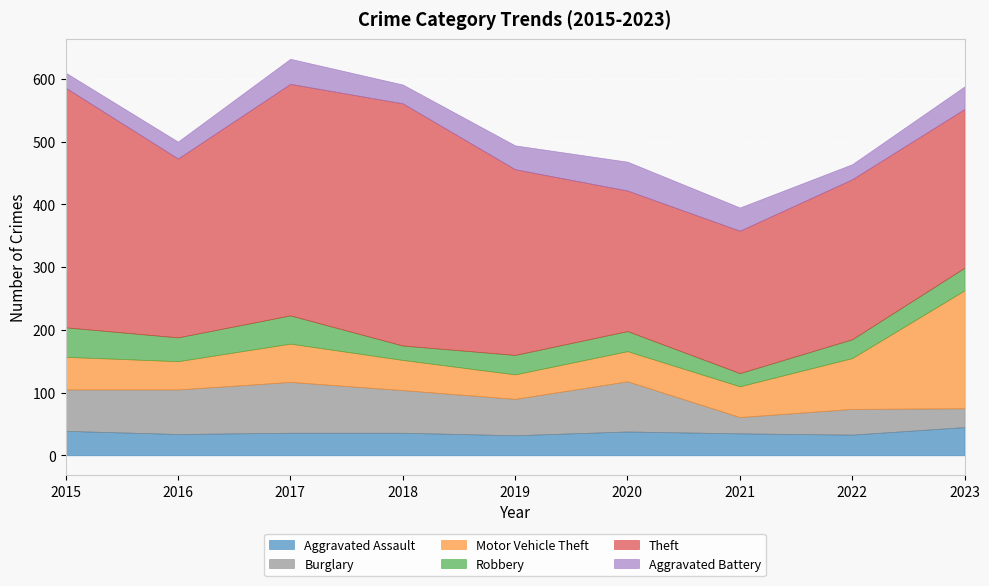

The Burglary series shows 68 at 2018. True or false?

True